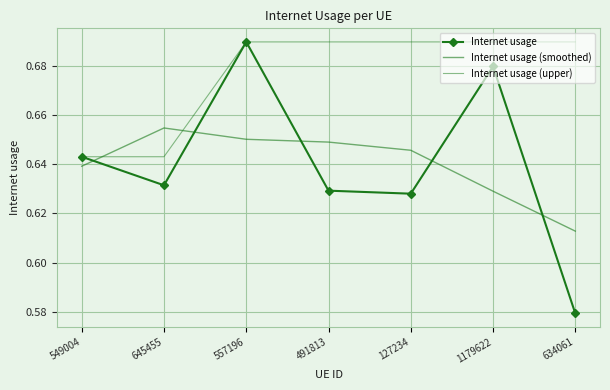

True or false: Internet usage (upper) has a value of 1.2 at 127234.

False